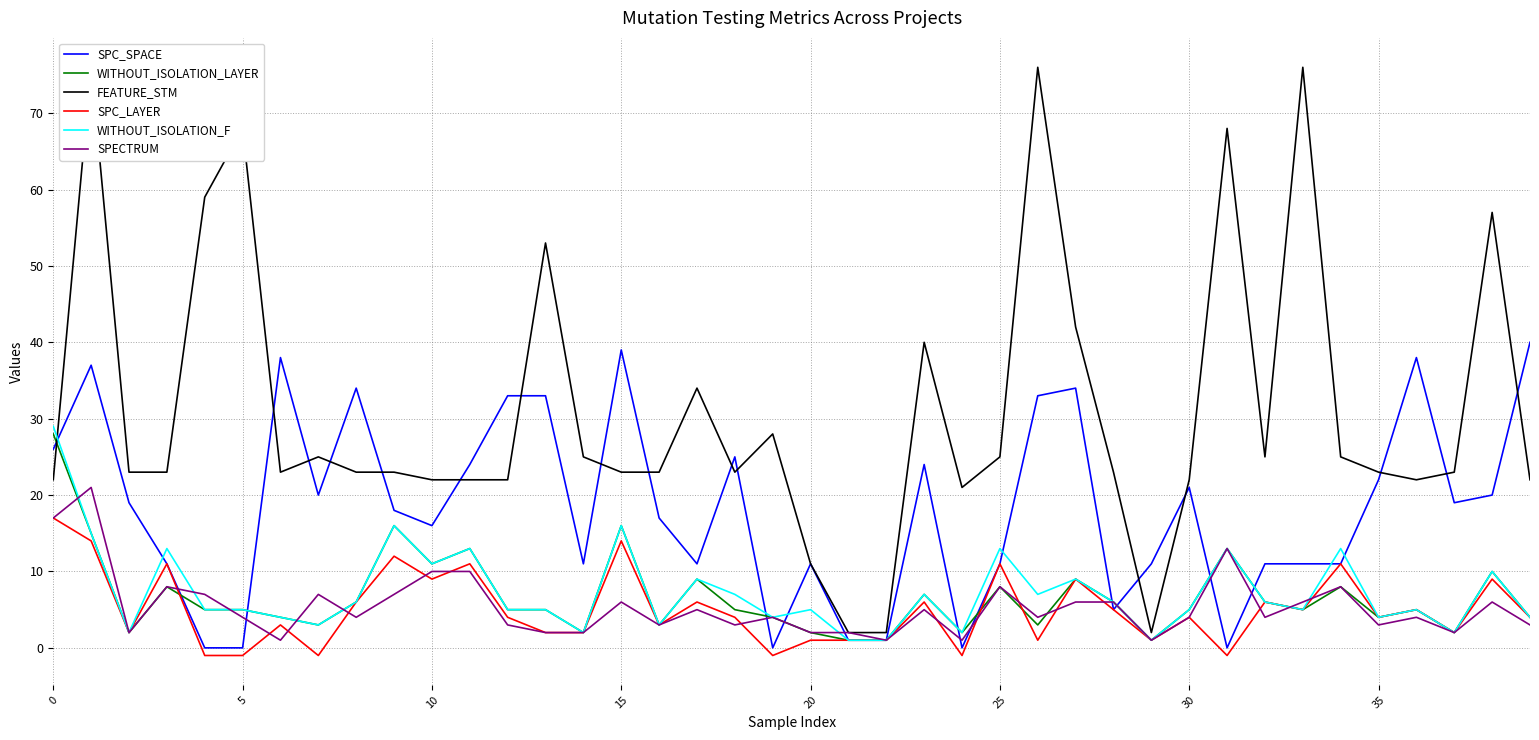

What is the highest value of the WITHOUT_ISOLATION_LAYER series?

28